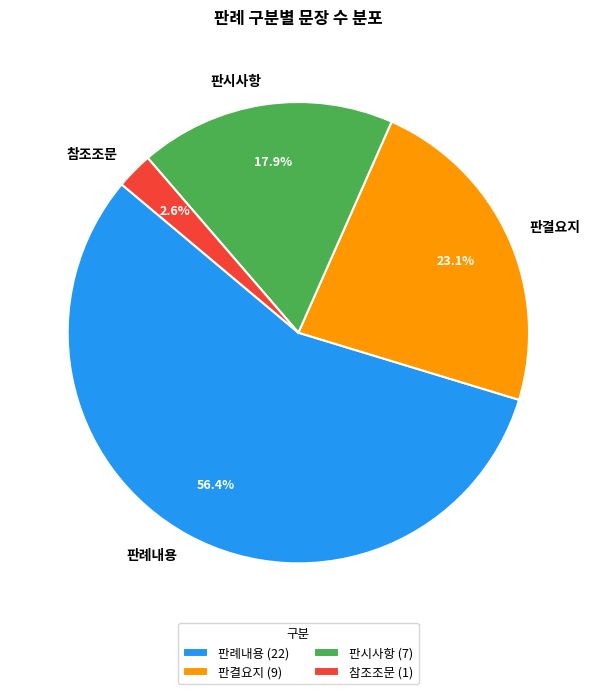

Count the number of slices in the pie.

4